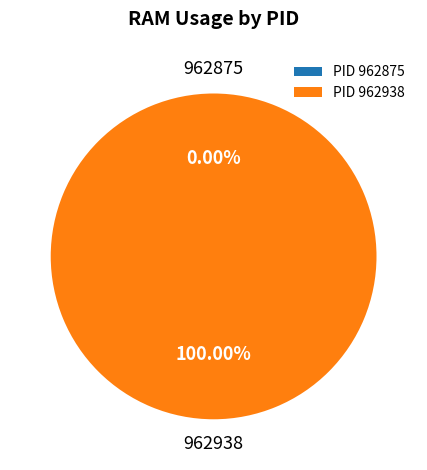

Does 962875 account for over 50% of the chart?

No